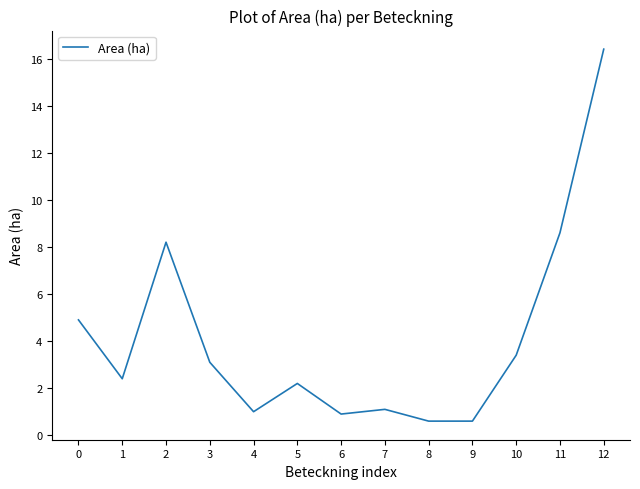

Reading left to right, what are all the values shown in this chart?

4.9	2.4	8.2	3.1	1.0	2.2	0.9	1.1	0.6	0.6	3.4	8.6	16.4